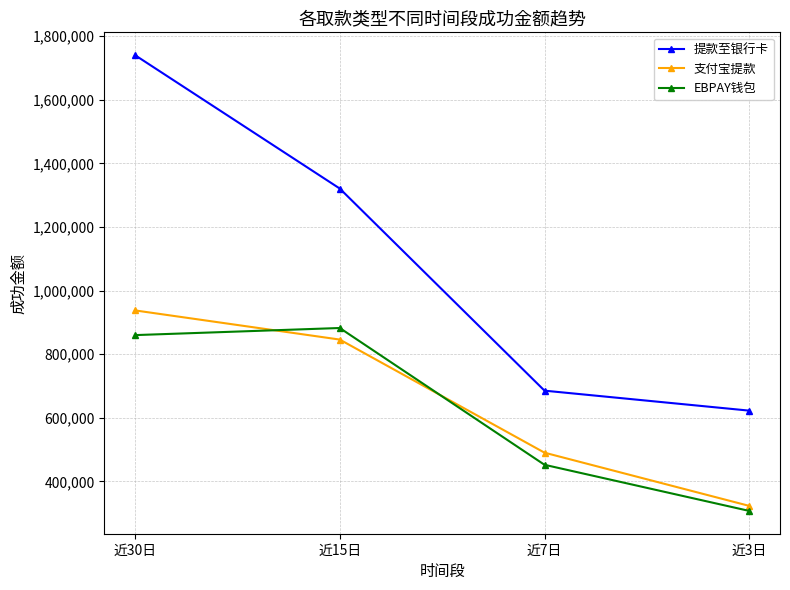

Does the chart display data point markers on the line(s)?

Yes